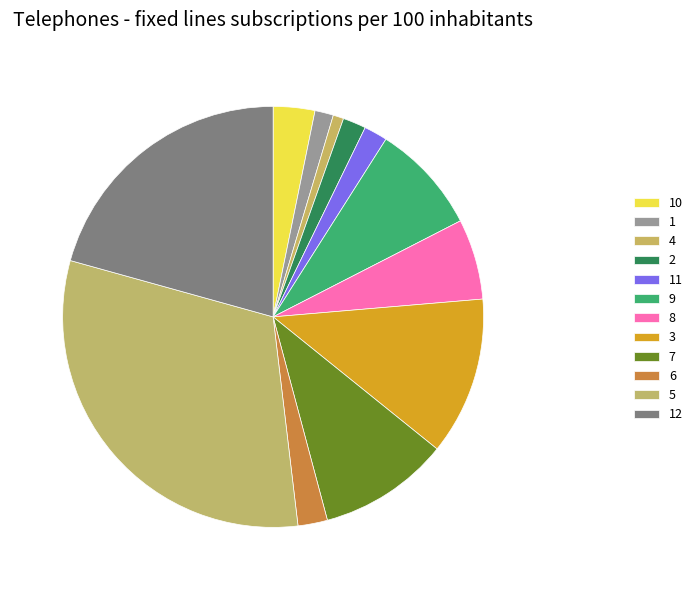

What is the total percentage of 12 and 4?

21.5%